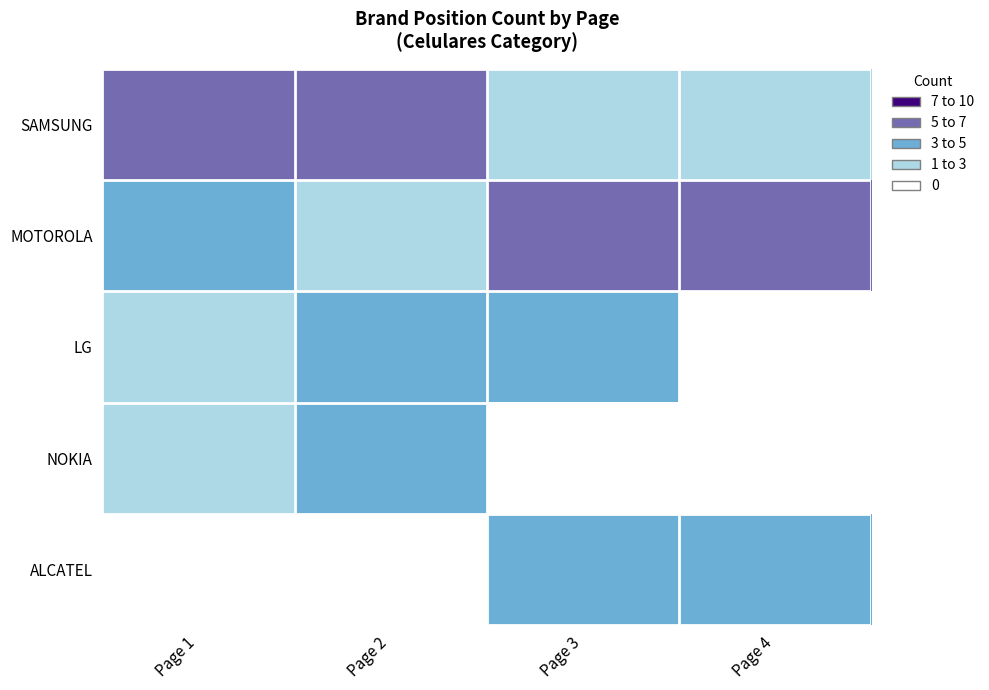

At which category is the sum across all series the highest?

Page 3